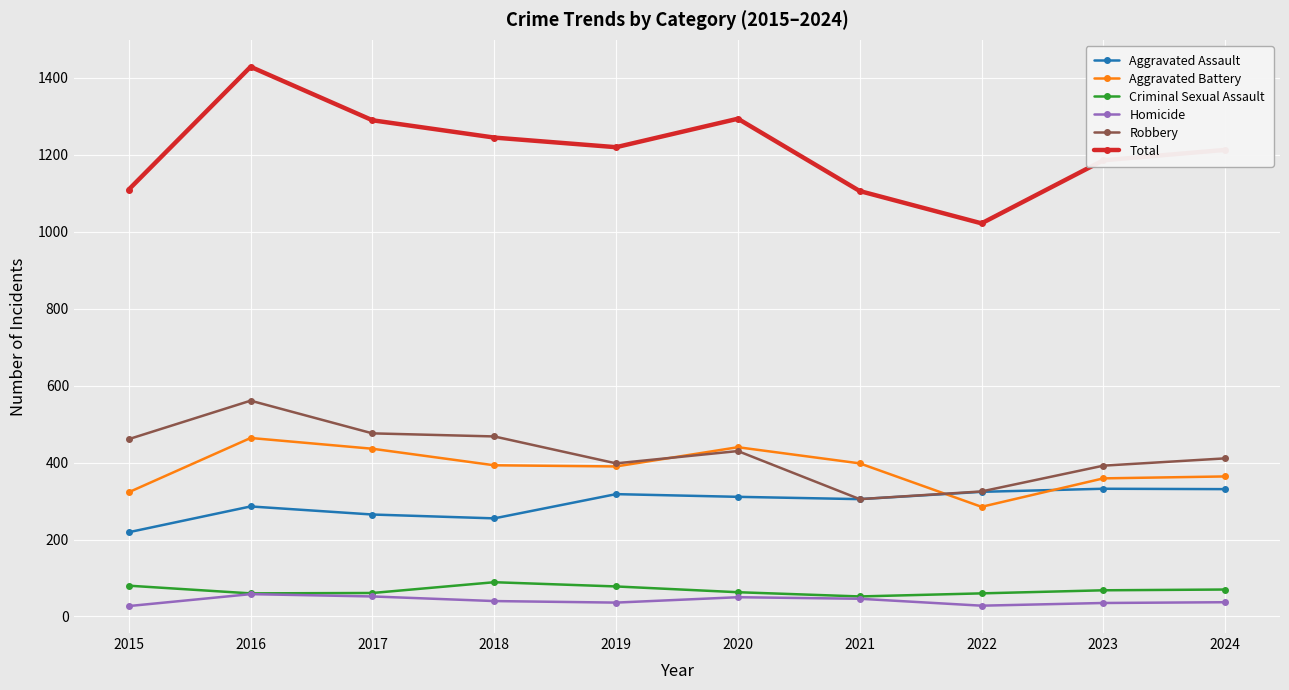

What is the total value across all series at 2022?

2044